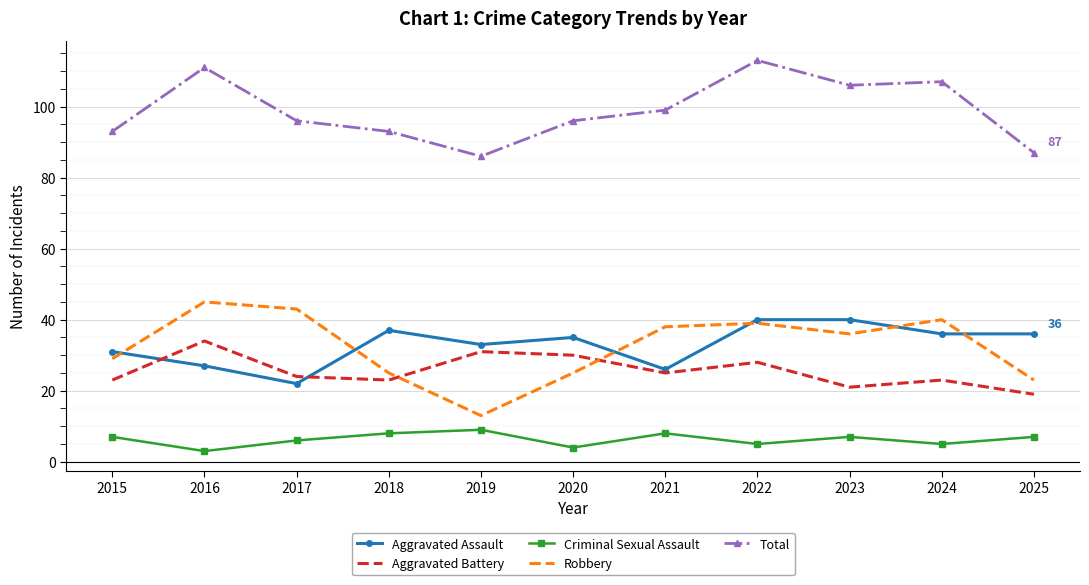

Rank the series by their maximum value, from lowest to highest.

Criminal Sexual Assault, Aggravated Battery, Aggravated Assault, Robbery, Total